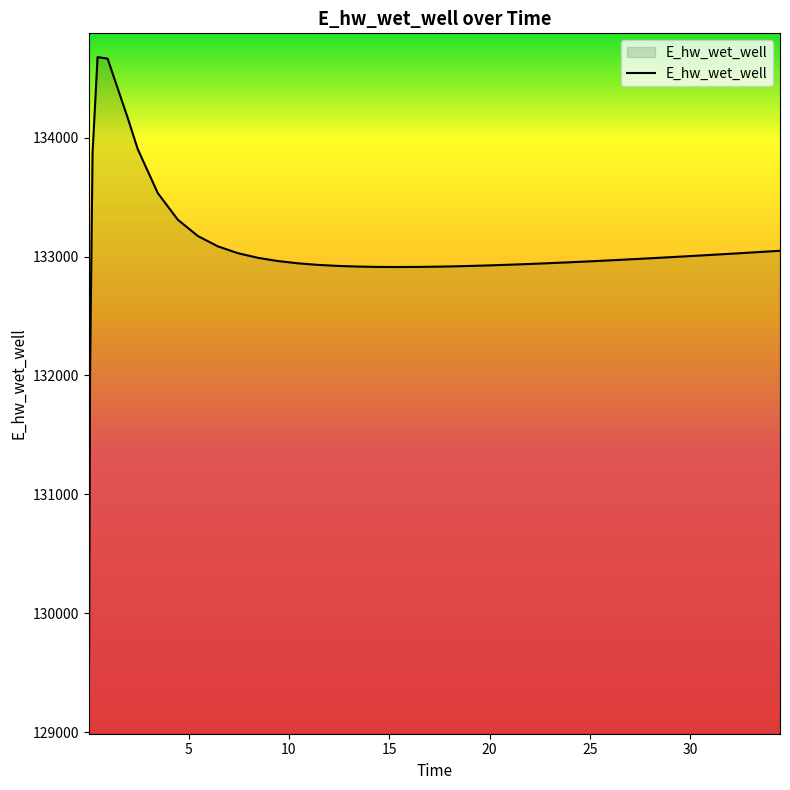

What is the difference between the maximum and minimum values?

5588.2